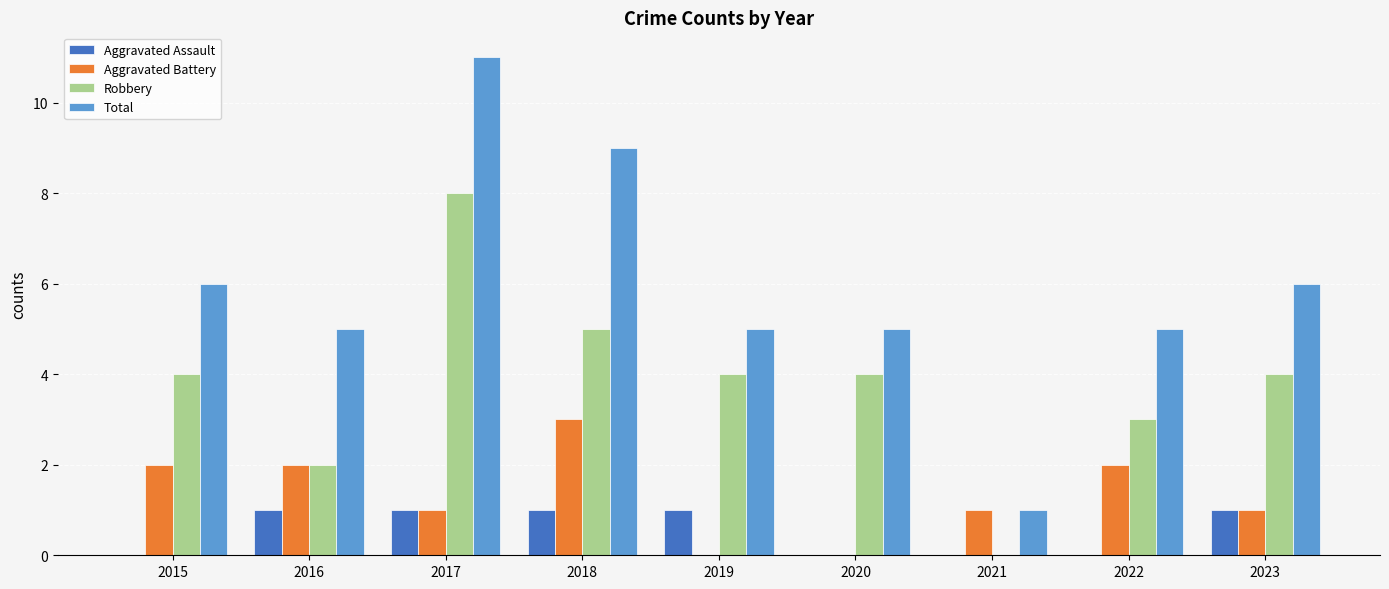

Which series has the largest total across all categories?

Total